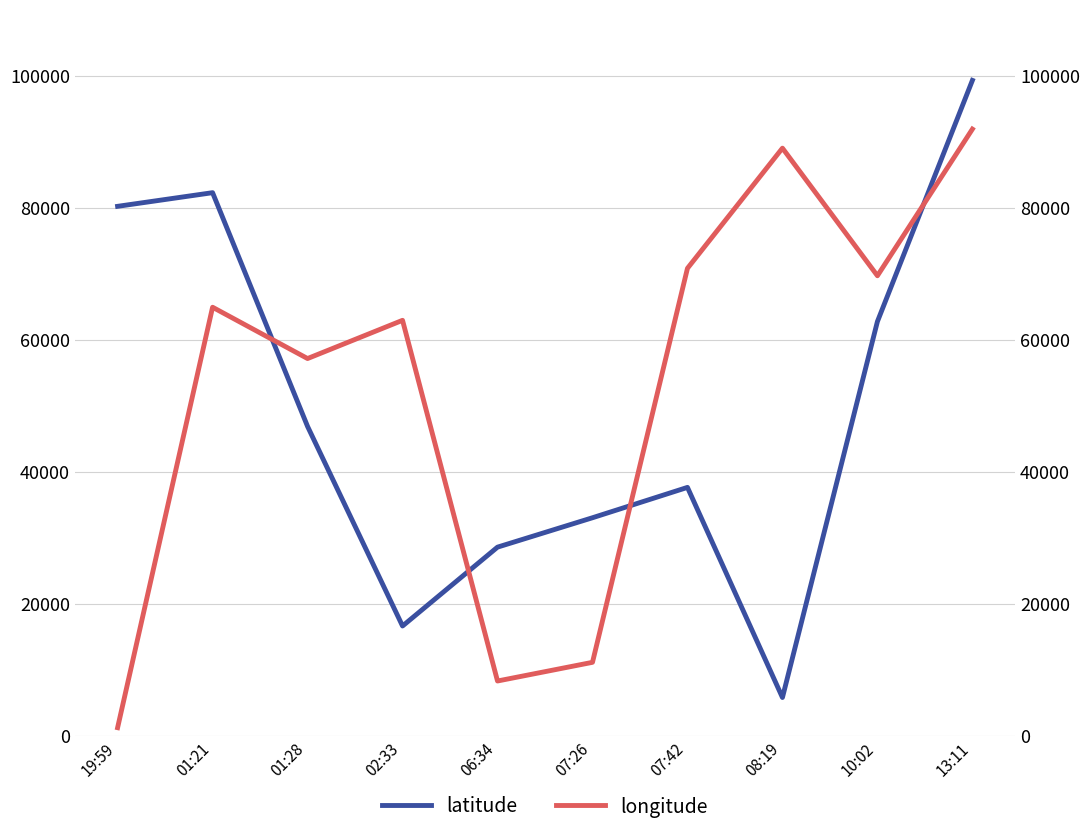

What is the difference between the second highest and minimum values in the longitude series?

87811